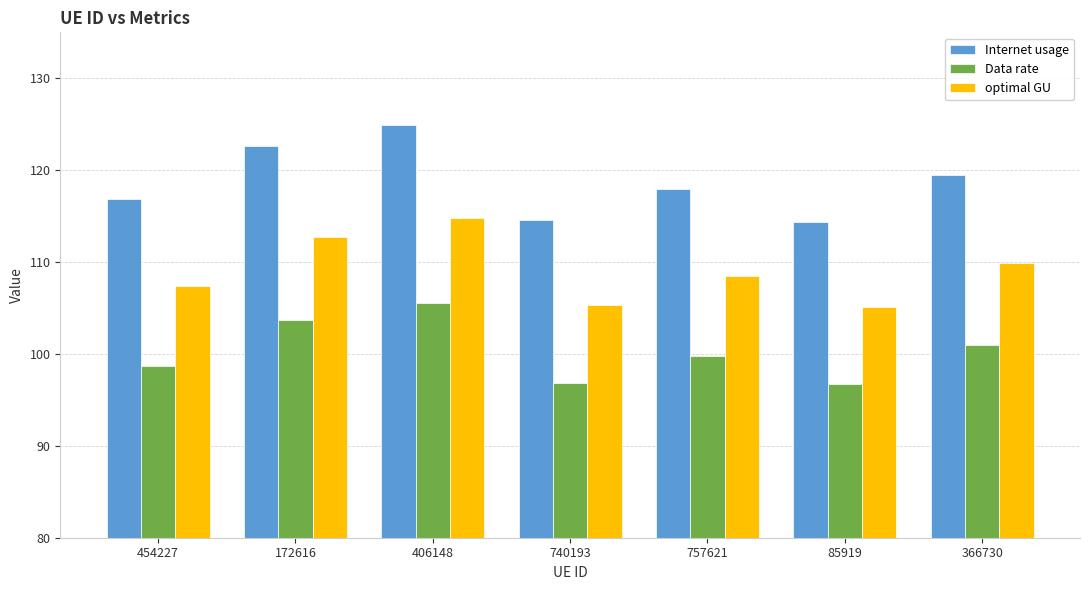

True or false: optimal GU has a value of 40.2 at 85919.

False